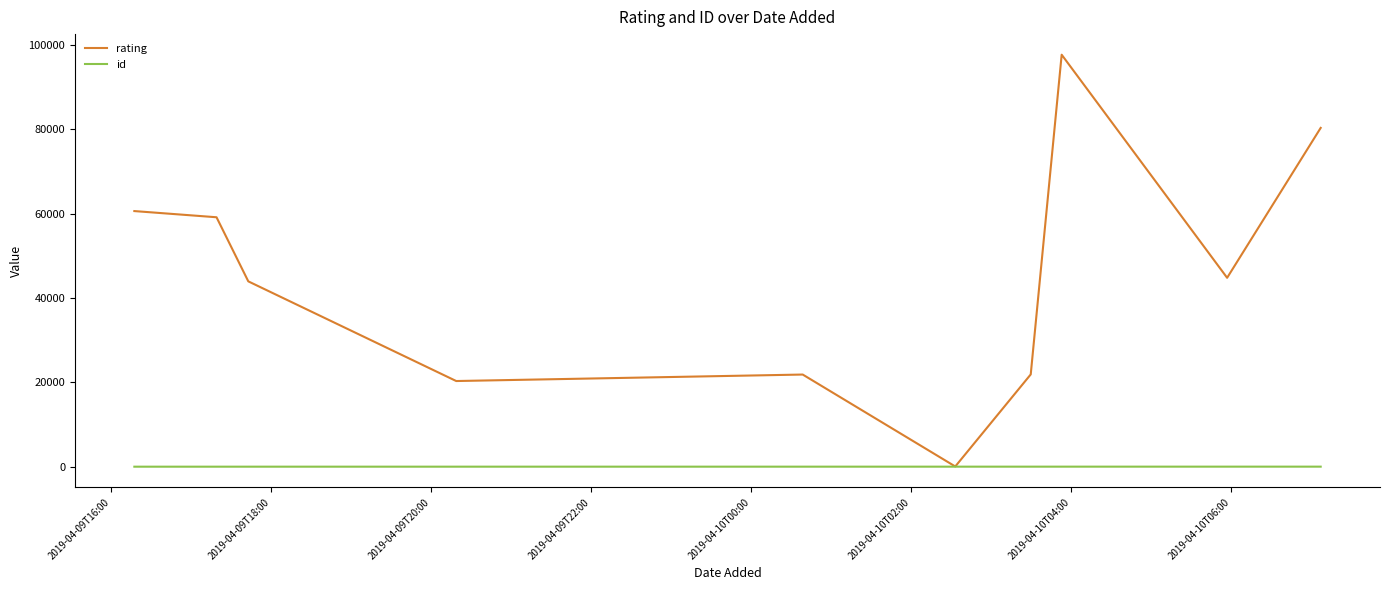

Which series has the widest spread of values?

rating